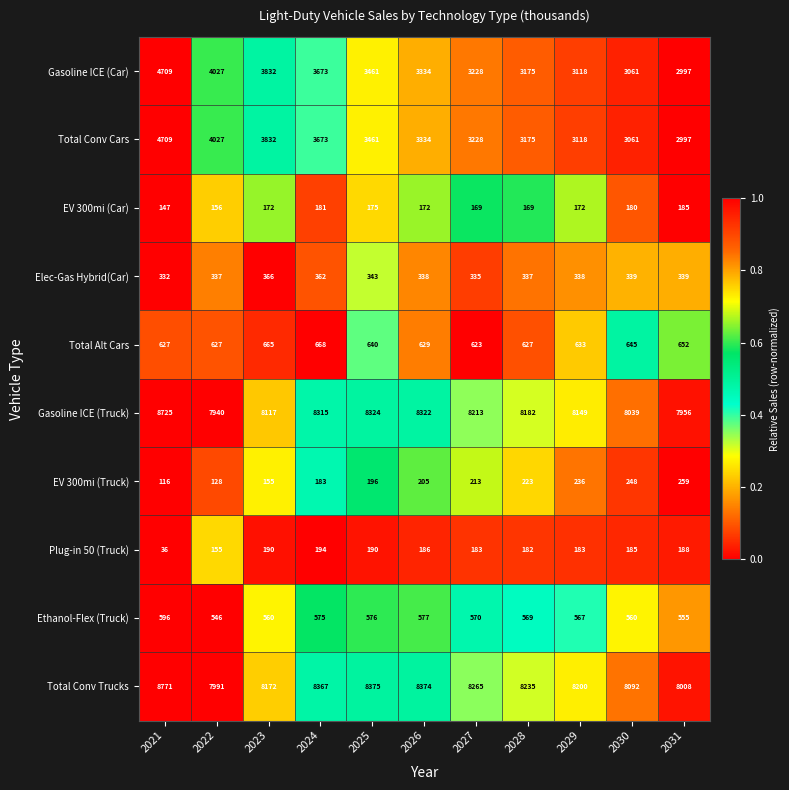

True or false: Ethanol-Flex (Truck) has a value of 560 at 2030.

True